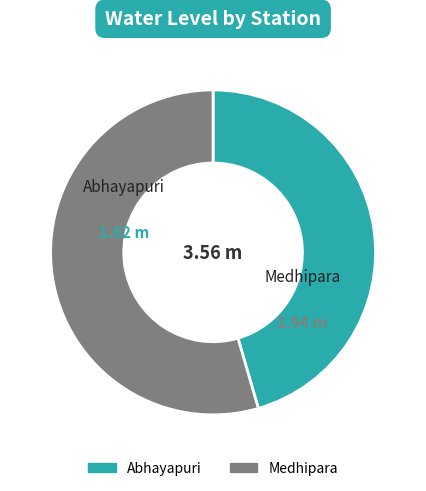

Does Abhayapuri account for over 50% of the chart?

No